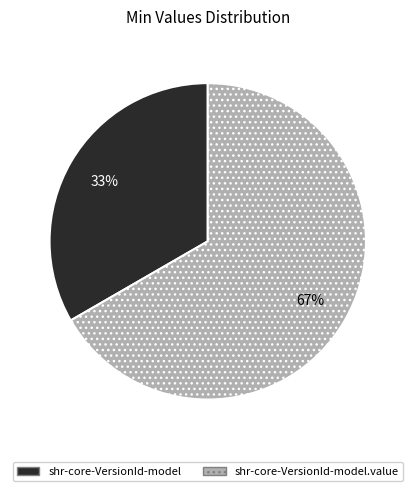

What percentage is the shr-core-VersionId-model.value slice, to the nearest percent?

67%